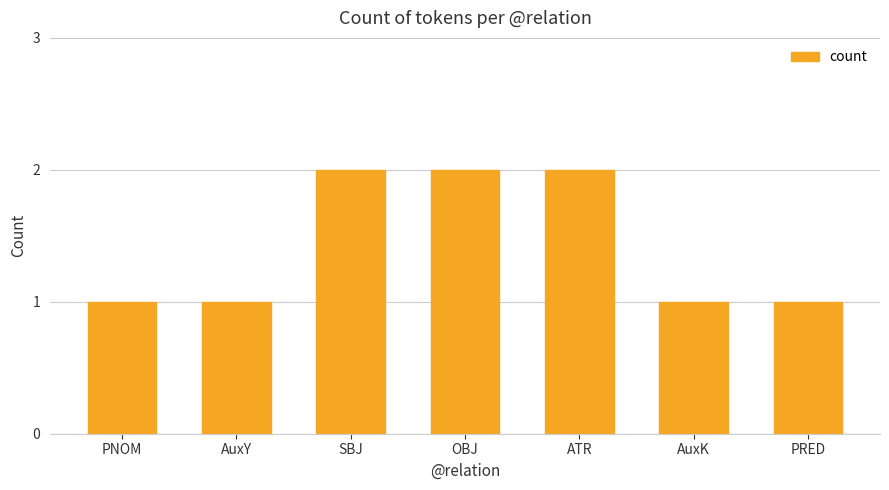

What is the difference between the second highest and minimum values?

1